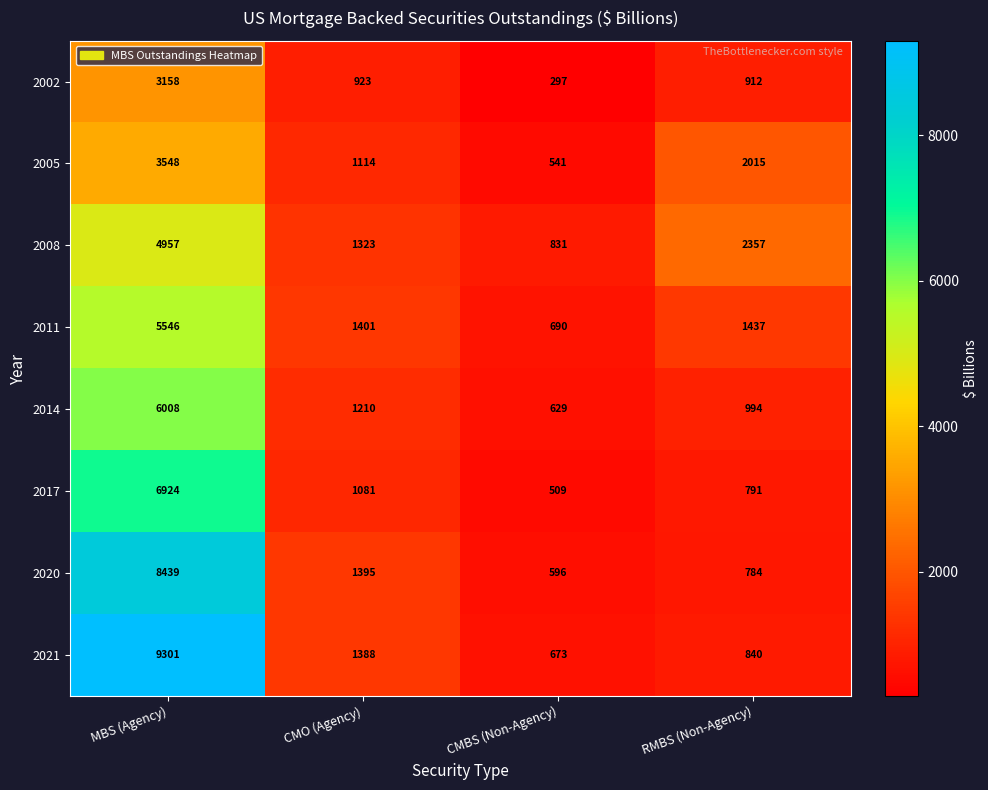

How many data points does each series have?

4